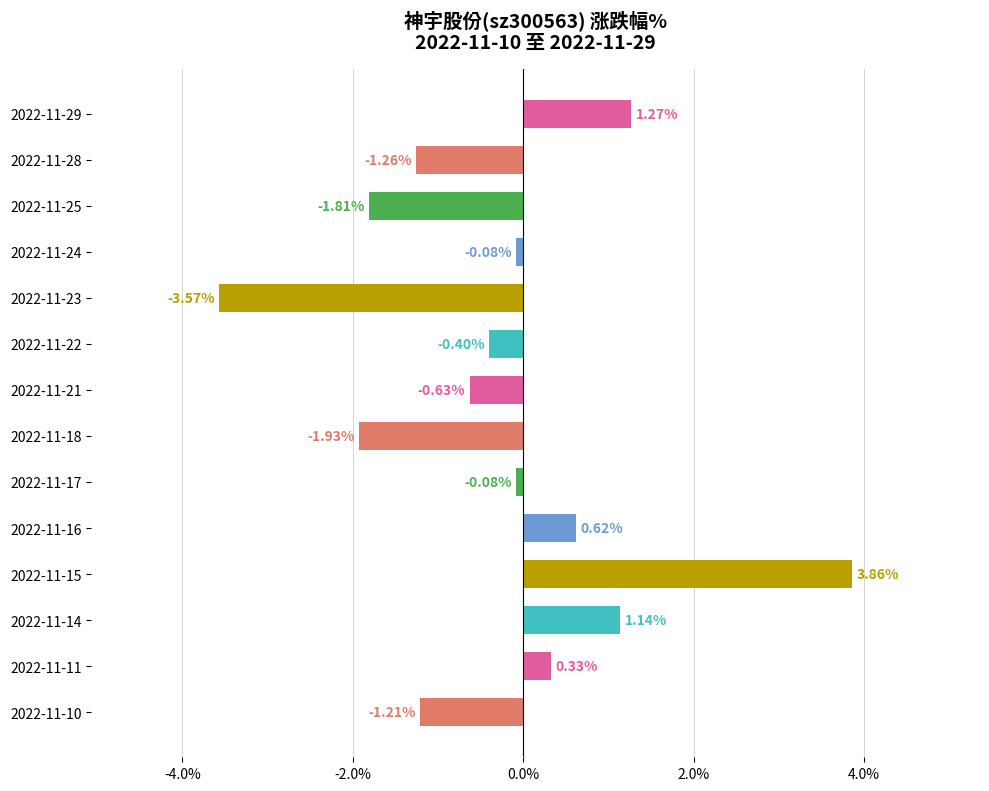

What is the change in value from 2022-11-11 to 2022-11-10?

-1.5